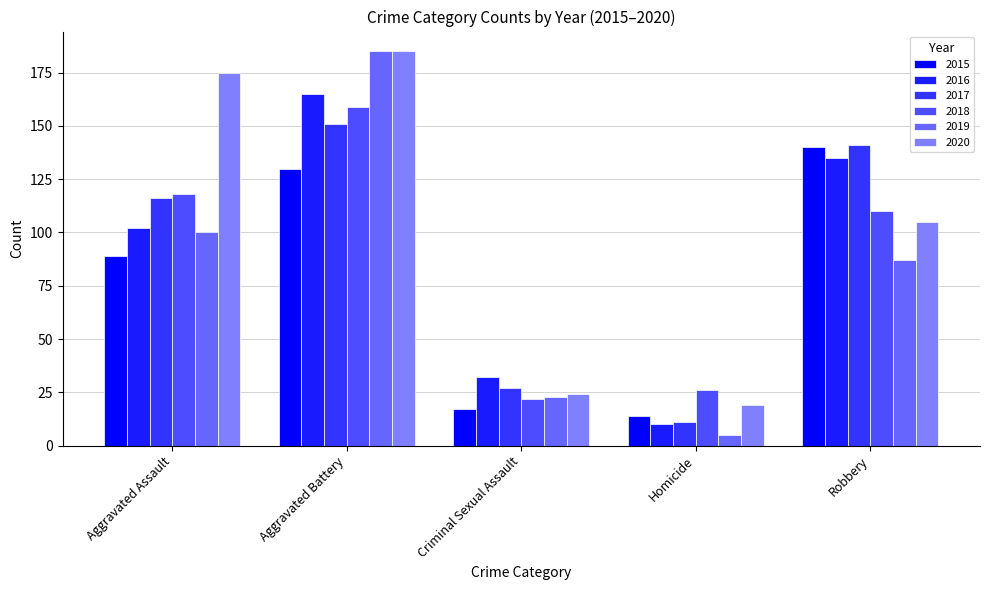

What is the maximum value shown in the chart?

185